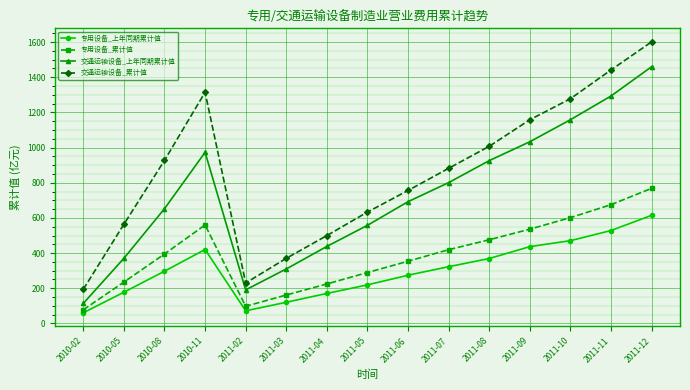

The 交通运输设备_上年同期累计值 series shows 184.6 at 2010-02. True or false?

False